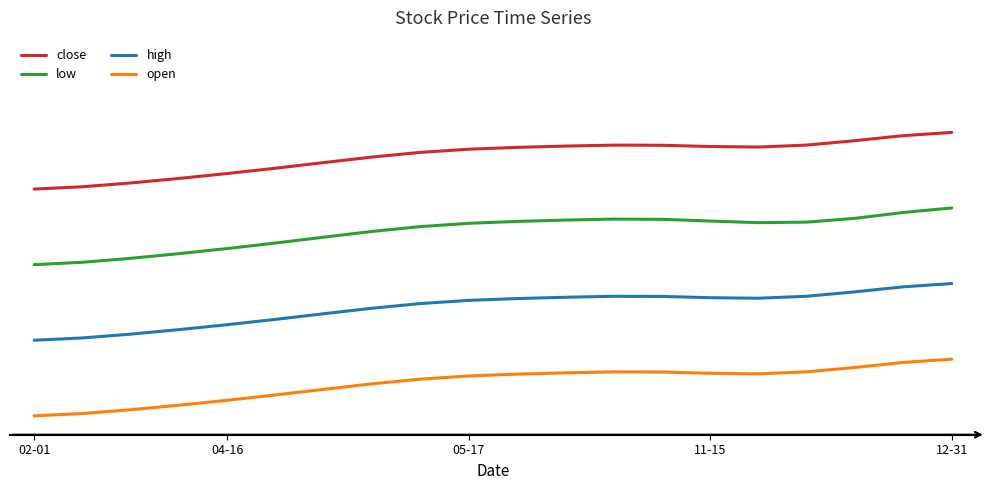

What are all the series names shown in the legend?

close, low, high, open